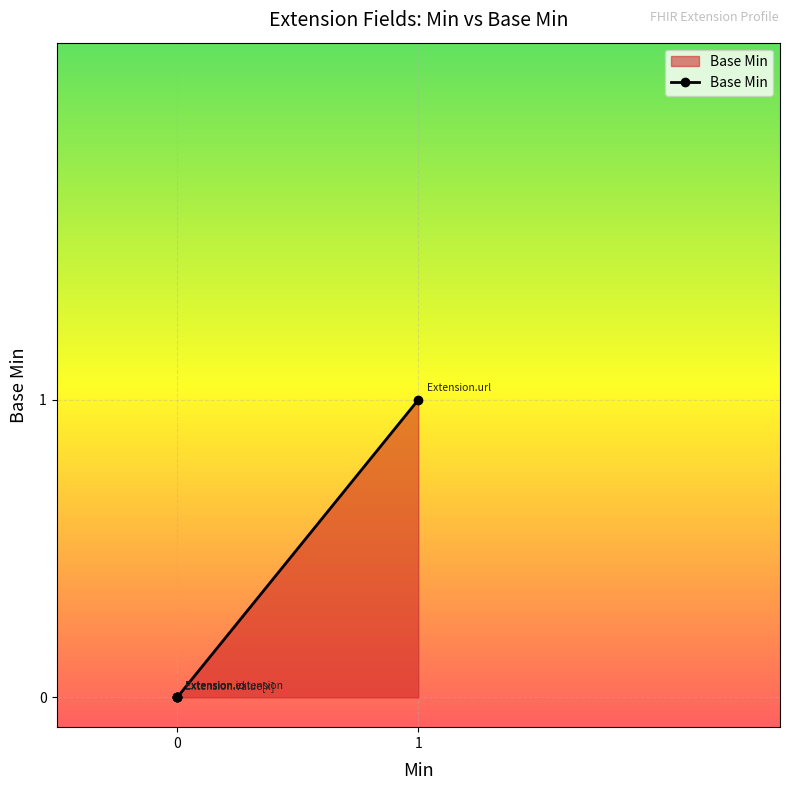

Reading left to right, what are all the values shown in this chart?

0	0	0	0	1